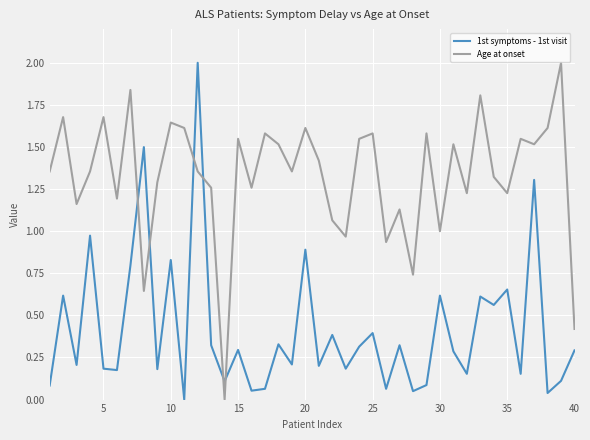

What is the difference between the maximum and minimum values in the Age at onset series?

2.0